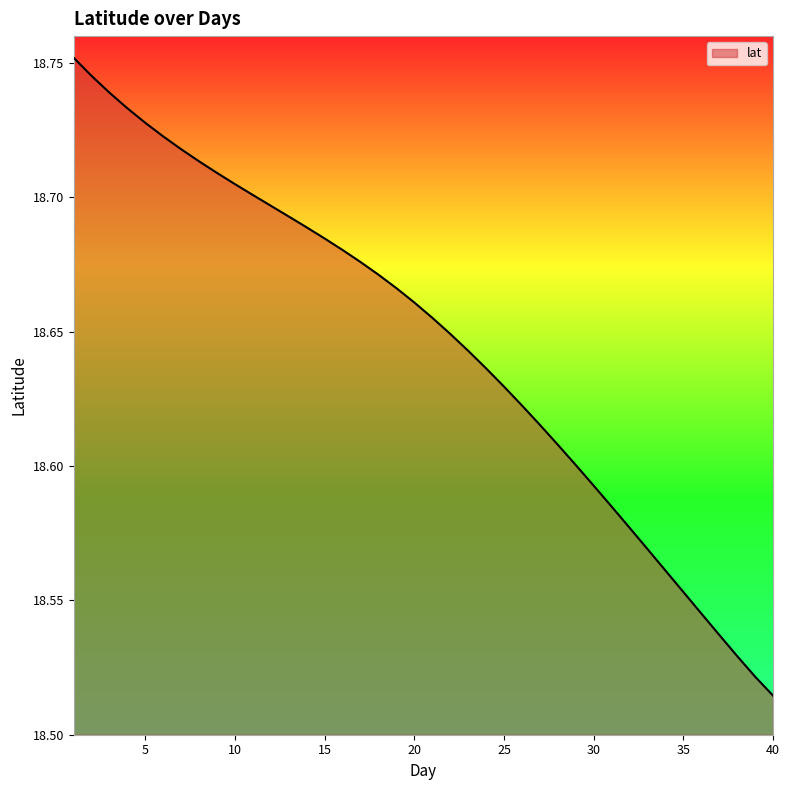

List the labels in order of value, largest first.

1, 2, 3, 4, 5, 6, 7, 8, 9, 10, 11, 12, 13, 14, 15, 16, 17, 18, 19, 20, 21, 22, 23, 24, 25, 26, 27, 28, 29, 30, 31, 32, 33, 34, 35, 36, 37, 38, 39, 40